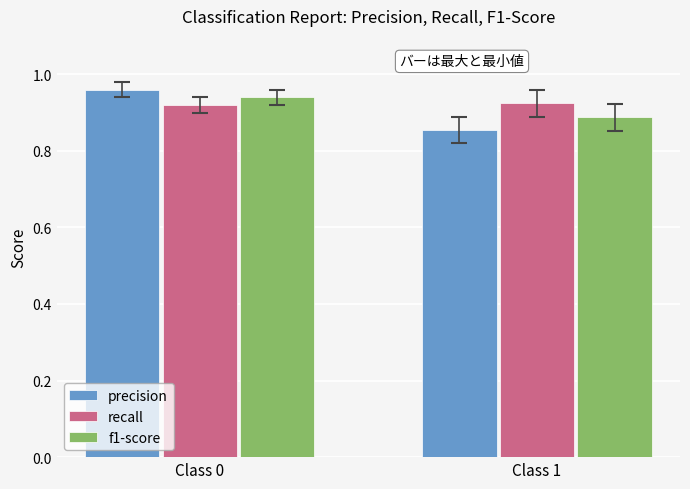

The value of precision at Class 1 is 0.4. True or false?

False